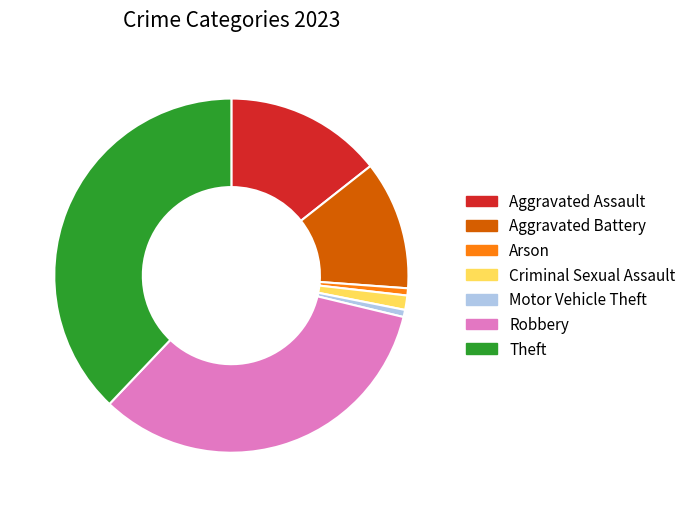

Does Aggravated Battery represent more than half of the total?

No